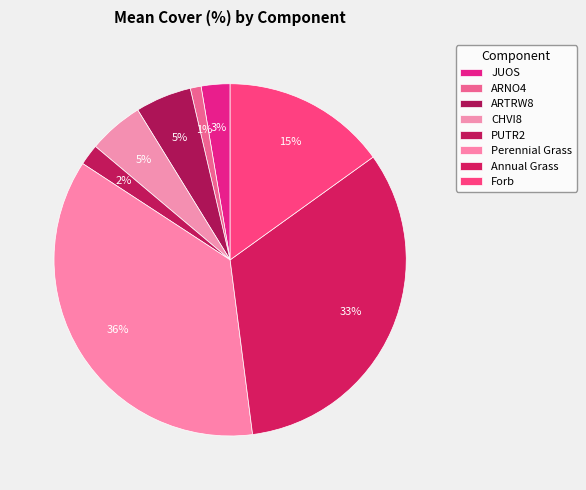

Count the number of slices in the pie.

8